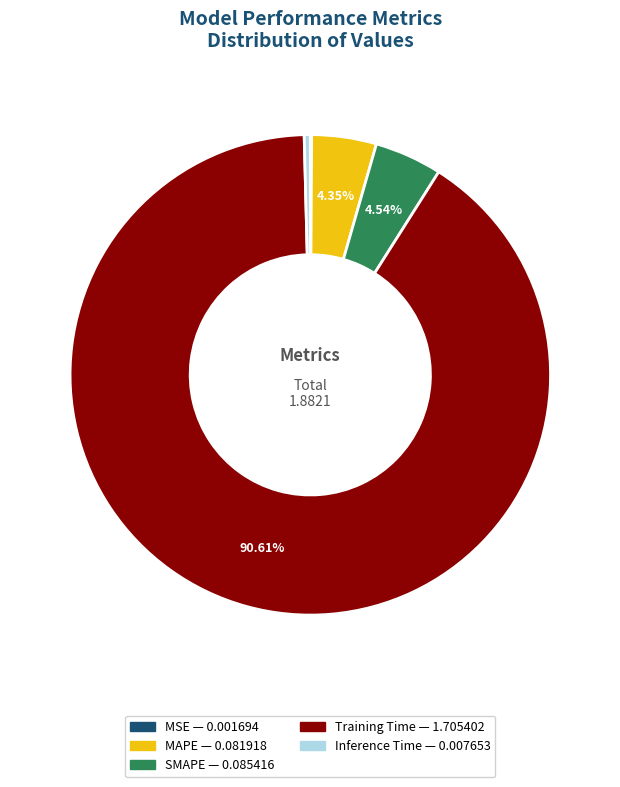

To the nearest percent, what is the average slice percentage?

20%